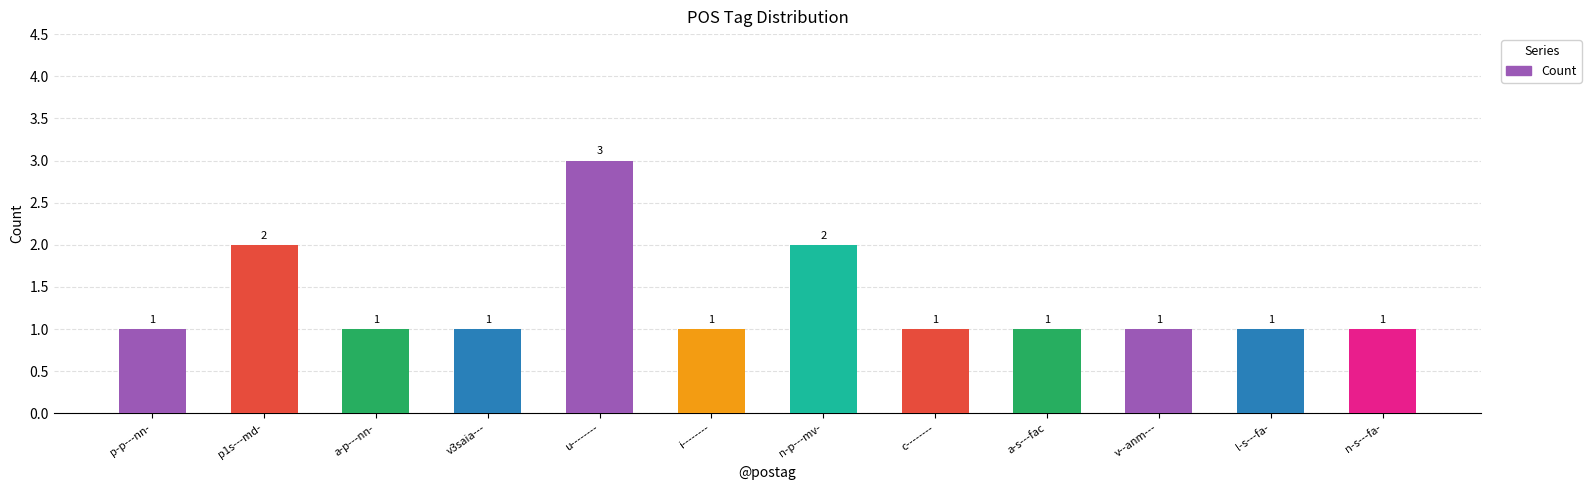

What is the greatest value displayed?

3